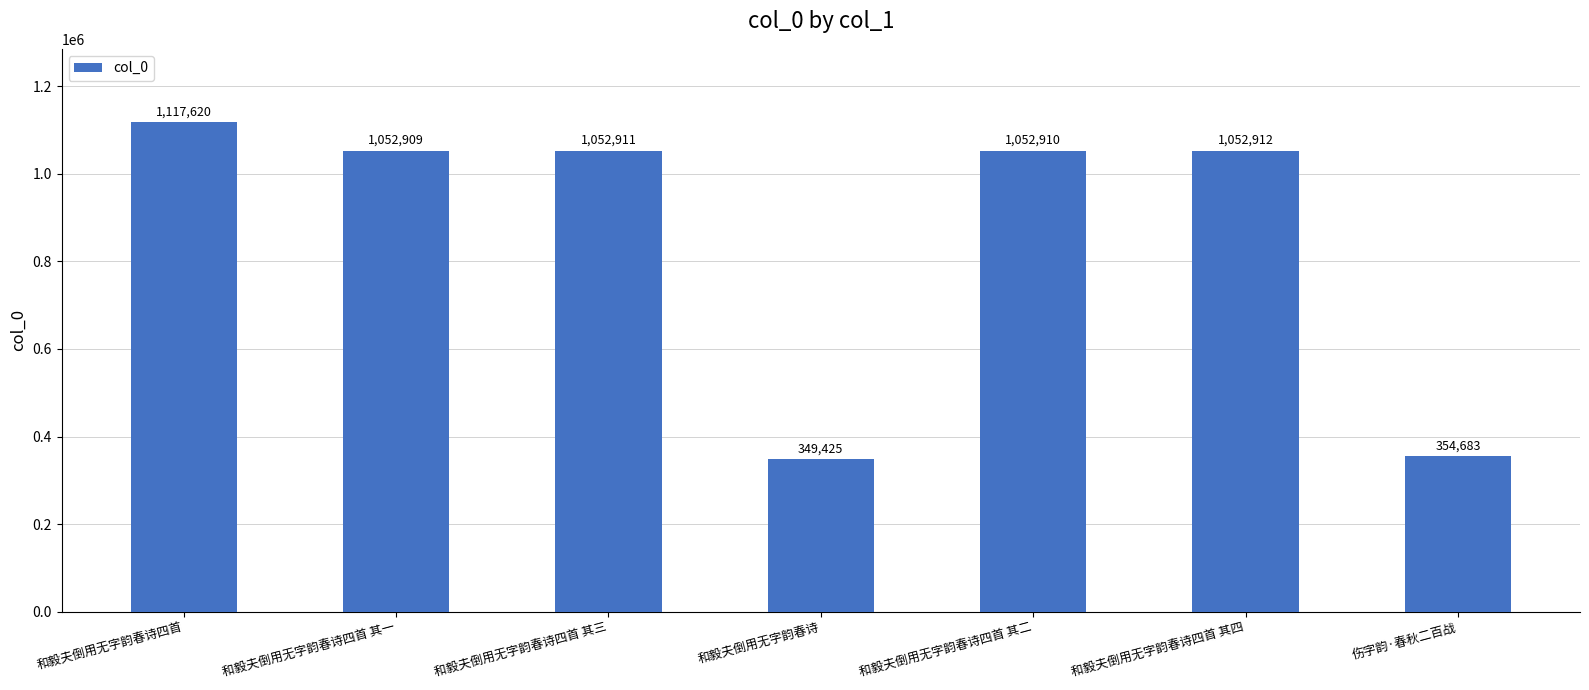

Is it true that the value at 伤字韵·春秋二百战 is 505473?

False